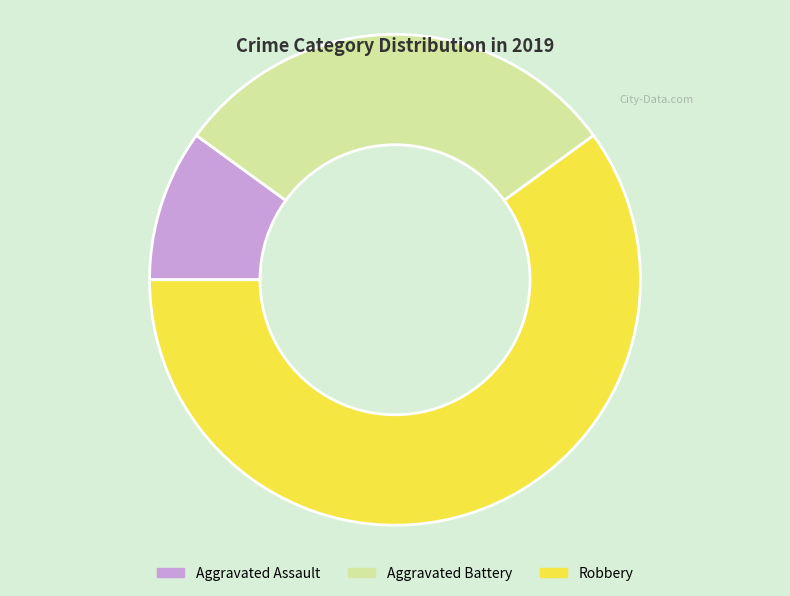

How many slices are in this pie chart?

3